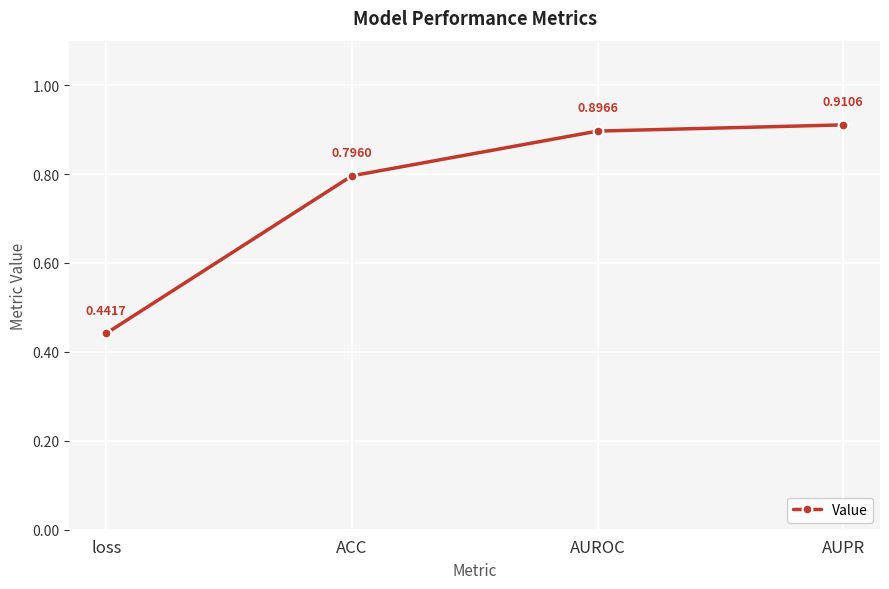

The value at loss is 0.8. True or false?

False